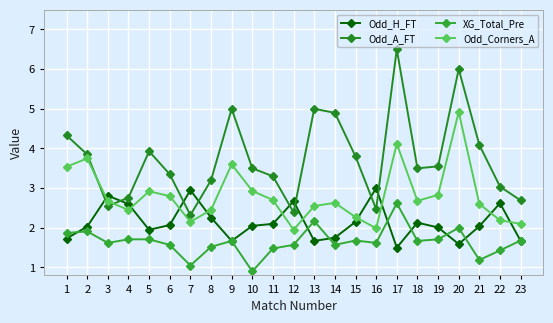

Which series has the largest total across all categories?

Odd_A_FT